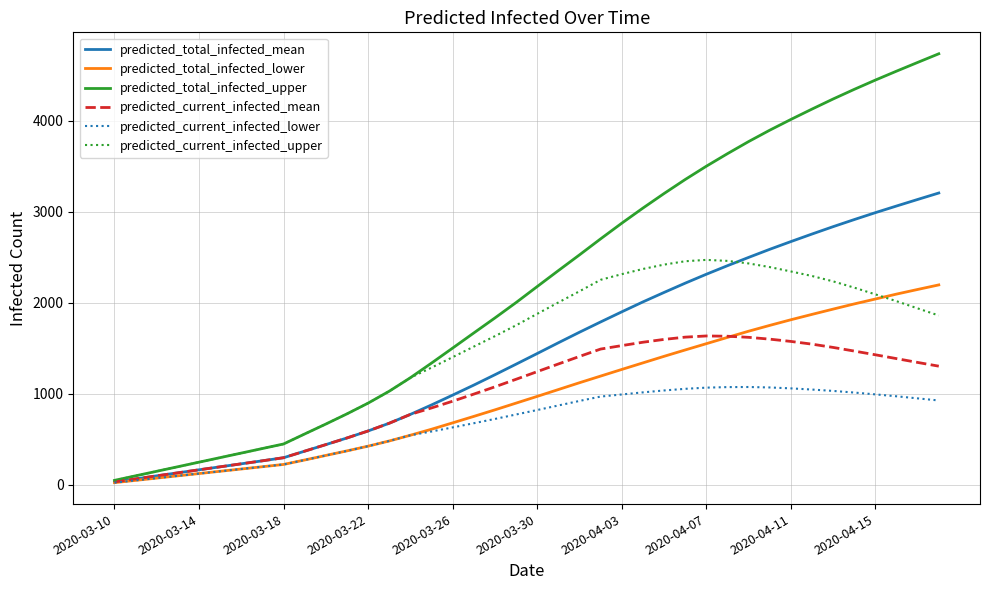

Rank the series by their maximum value, from lowest to highest.

predicted_current_infected_lower, predicted_current_infected_mean, predicted_total_infected_lower, predicted_current_infected_upper, predicted_total_infected_mean, predicted_total_infected_upper